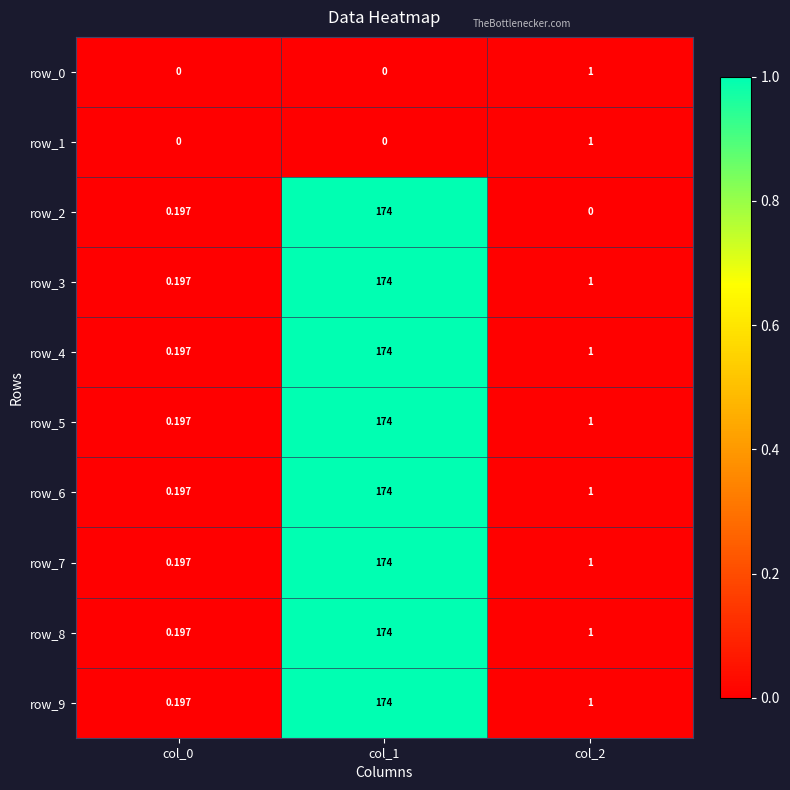

Is the value of row_0 at col_1 greater than the value of row_7 at col_0?

No